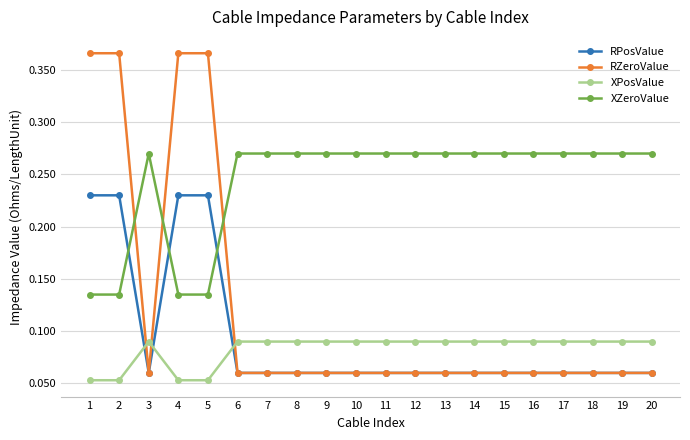

Which series changed the most between 2 and 15?

RZeroValue